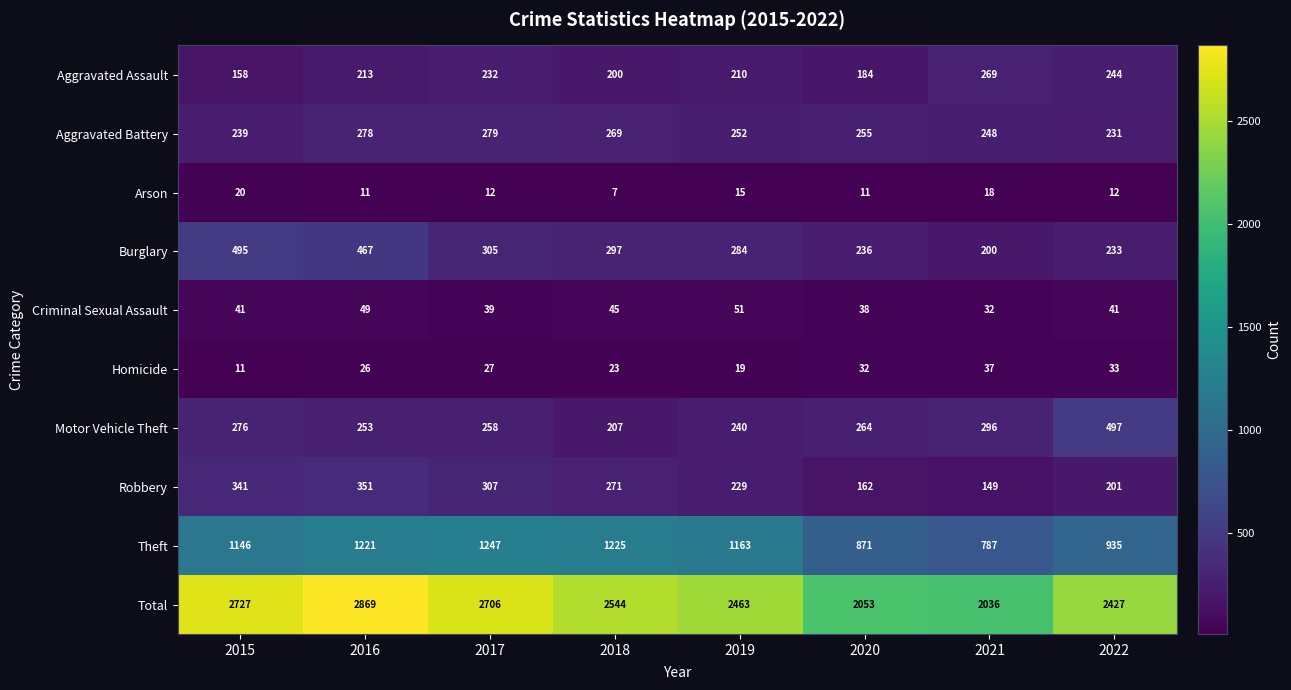

What is the average value of the Theft series?

1074